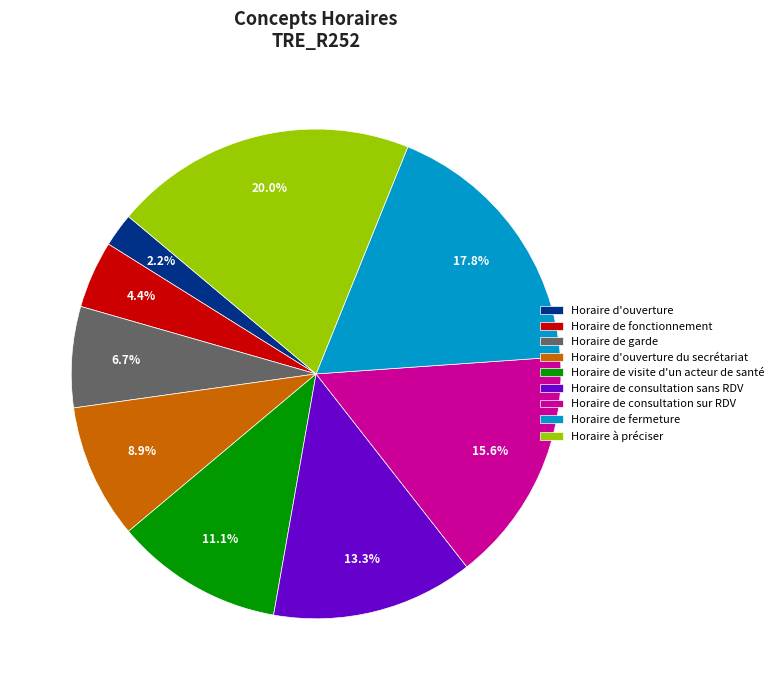

Approximately how many times larger is the value at Horaire de visite d'un acteur de santé compared to Horaire de fermeture?

0.6